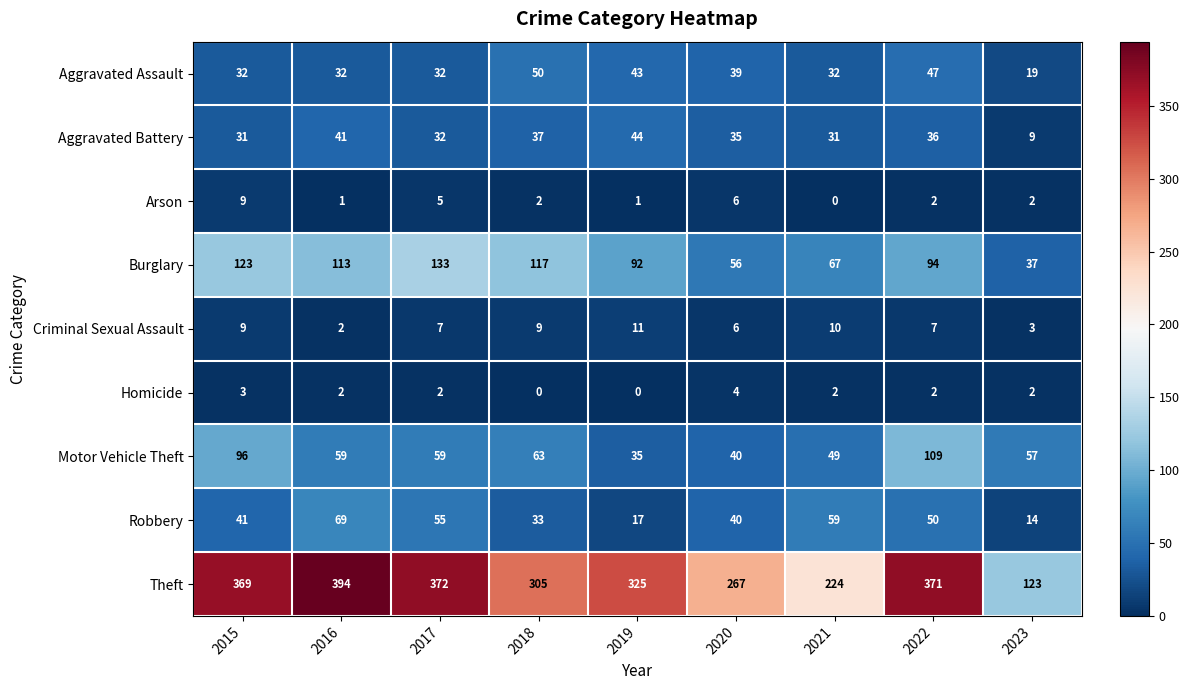

Which series has the widest spread of values?

Theft